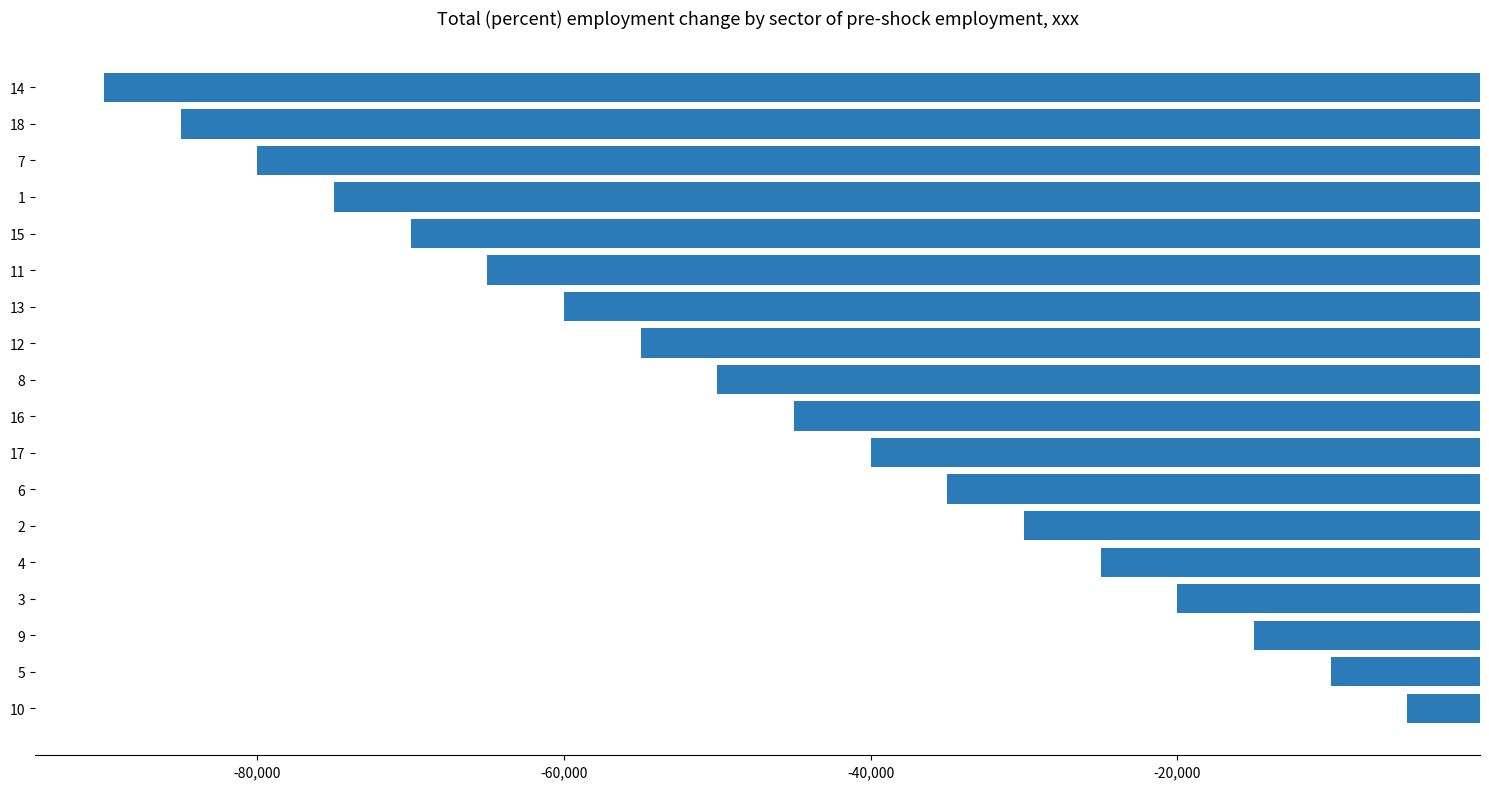

What is the difference between the values at 11 and 10?

60000